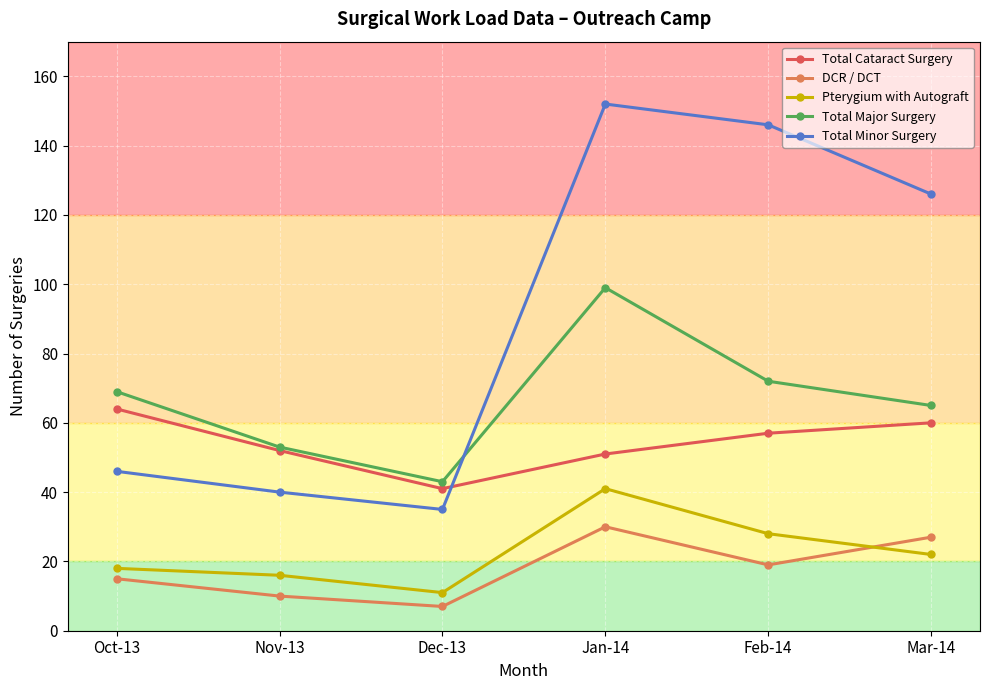

True or false: Total Major Surgery has a value of 69 at Oct-13.

True